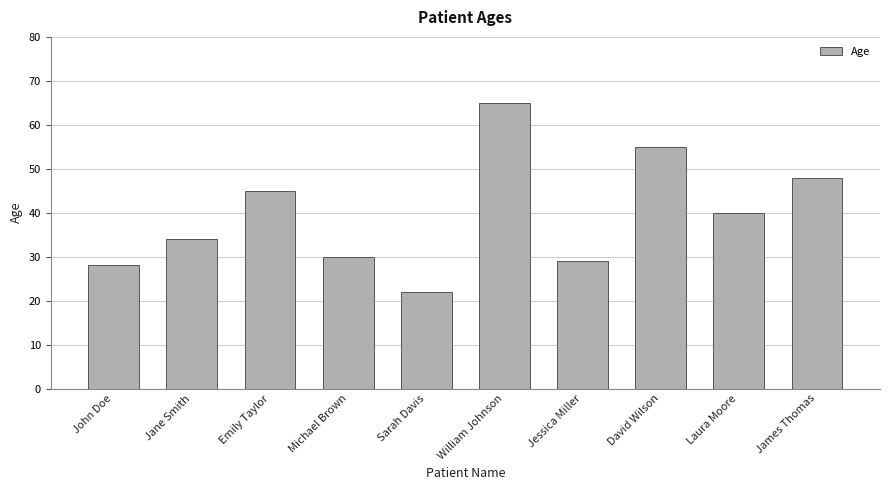

At which label is the value closest to 43?

Emily Taylor